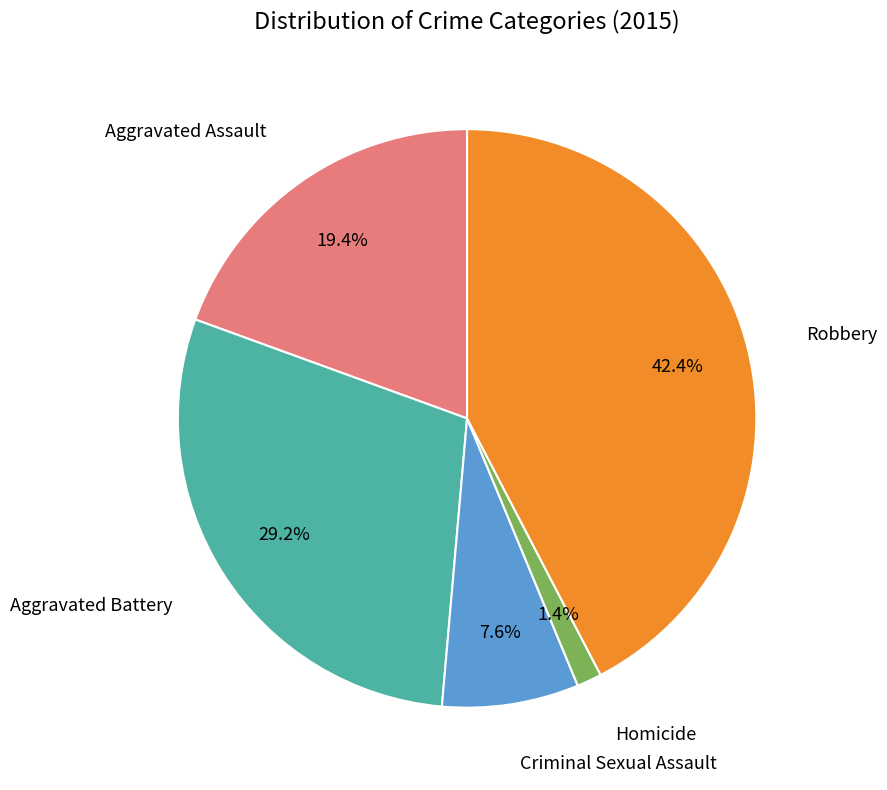

Rank the categories by value from lowest to highest.

Homicide, Criminal Sexual Assault, Aggravated Assault, Aggravated Battery, Robbery